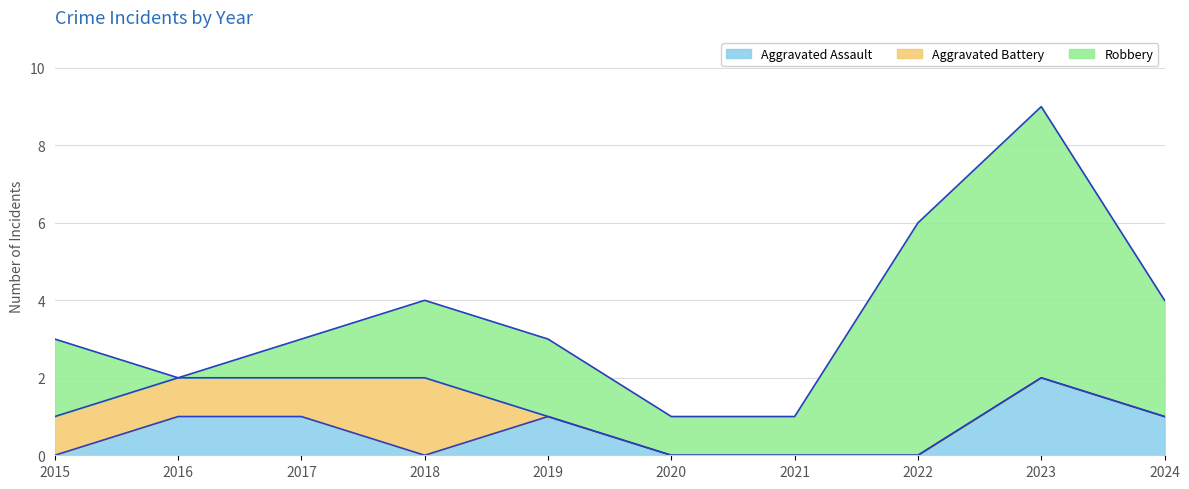

Reading right to left, list all the values displayed in this chart.

Aggravated Assault: 1	2	0	0	0	1	0	1	1	0
Aggravated Battery: 0	0	0	0	0	0	2	1	1	1
Robbery: 3	7	6	1	1	2	2	1	0	2